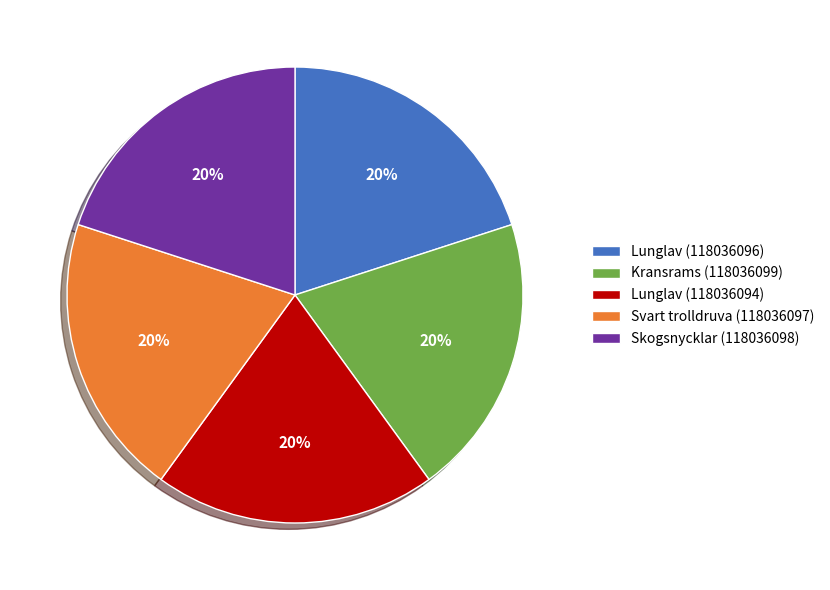

What is the ratio of the value at Svart trolldruva (118036097) to the value at Lunglav (118036094)?

1.0